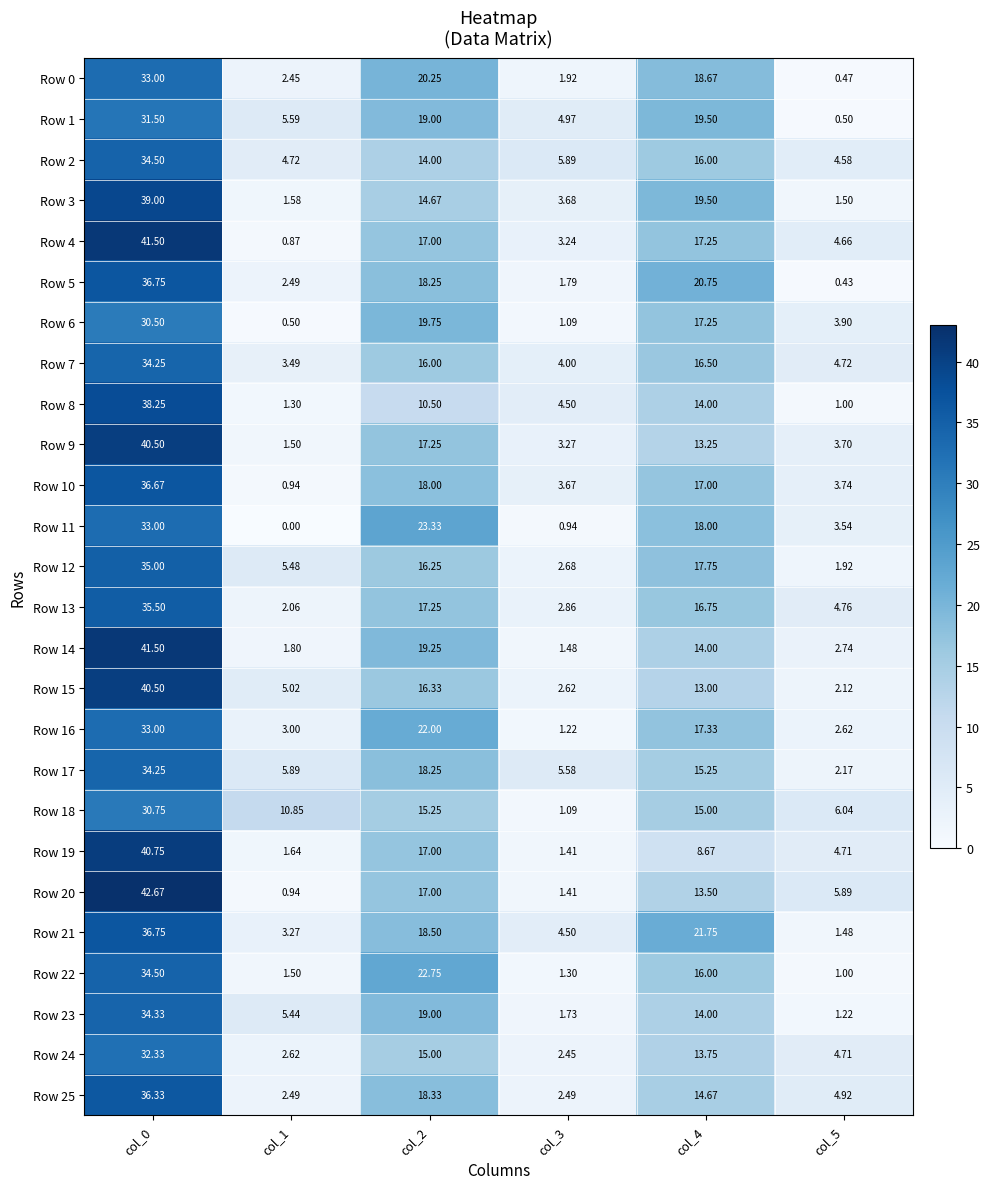

Is the value of Row 8 at col_4 greater than the value of Row 13 at col_2?

No